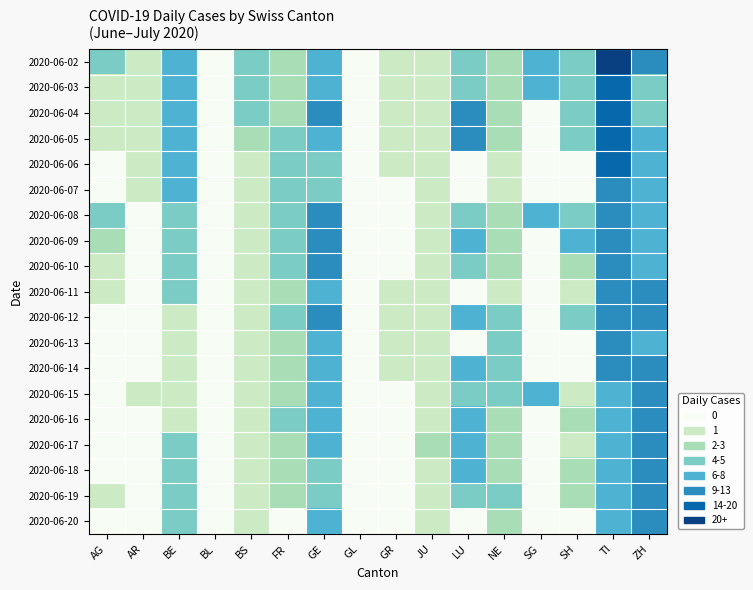

At how many categories does at least one series exceed 17?

1